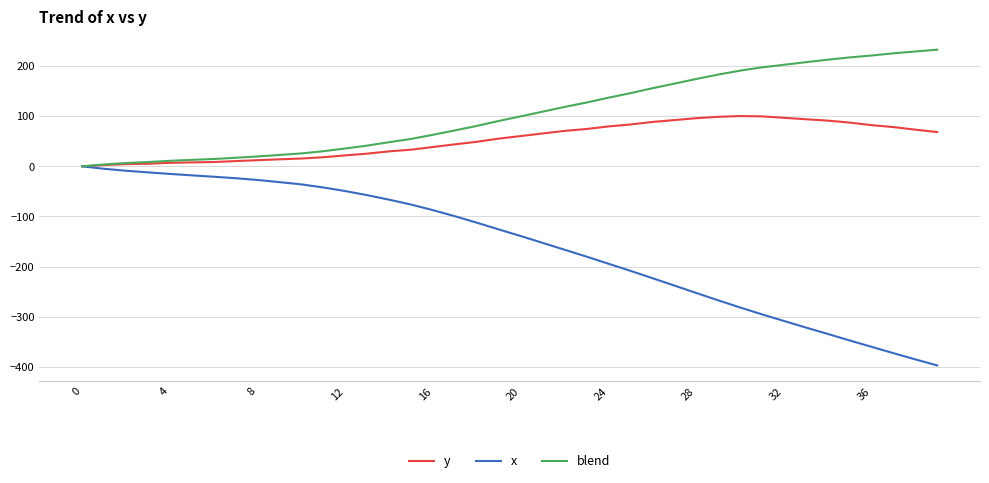

Which series has the widest spread of values?

x